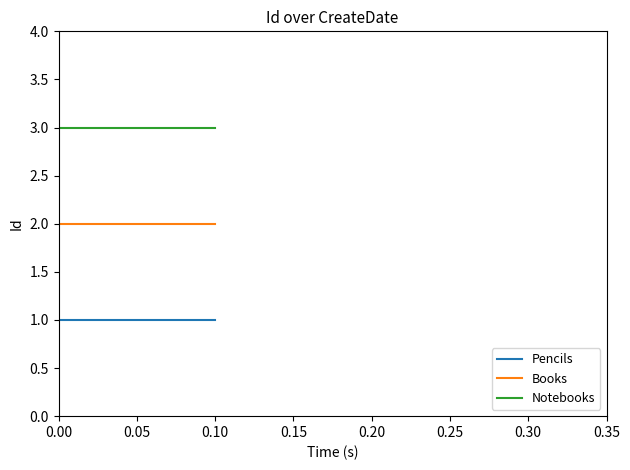

Reading left to right, list all the values displayed in this chart.

Pencils: 1	1	1
Books: 2	2	2
Notebooks: 3	3	3